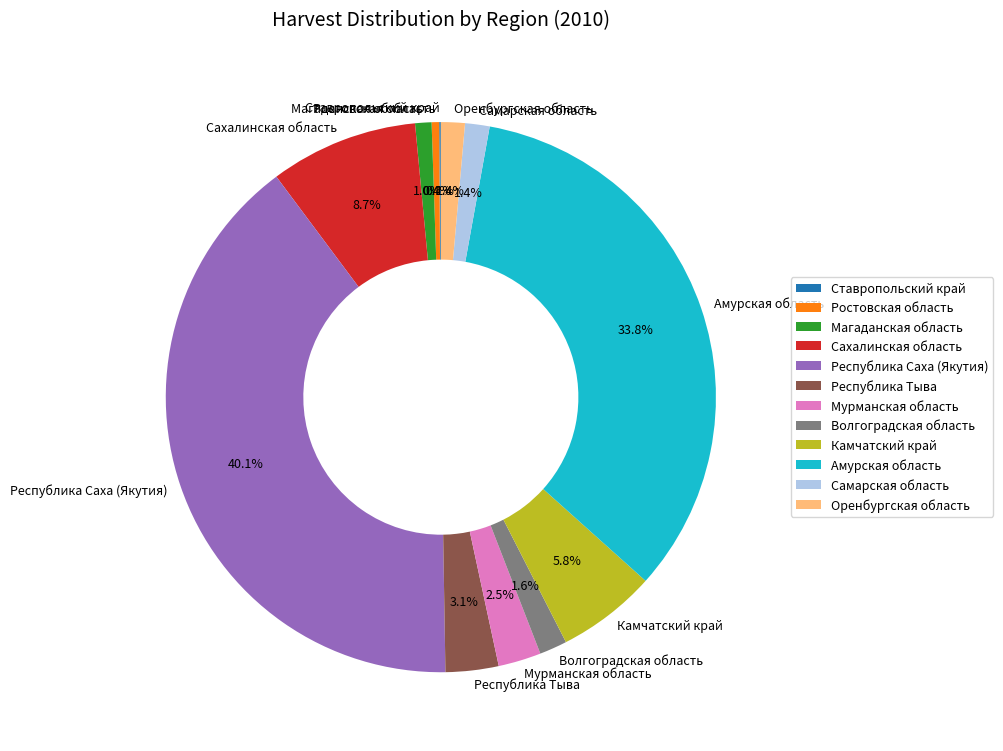

Does any single category account for the majority?

No